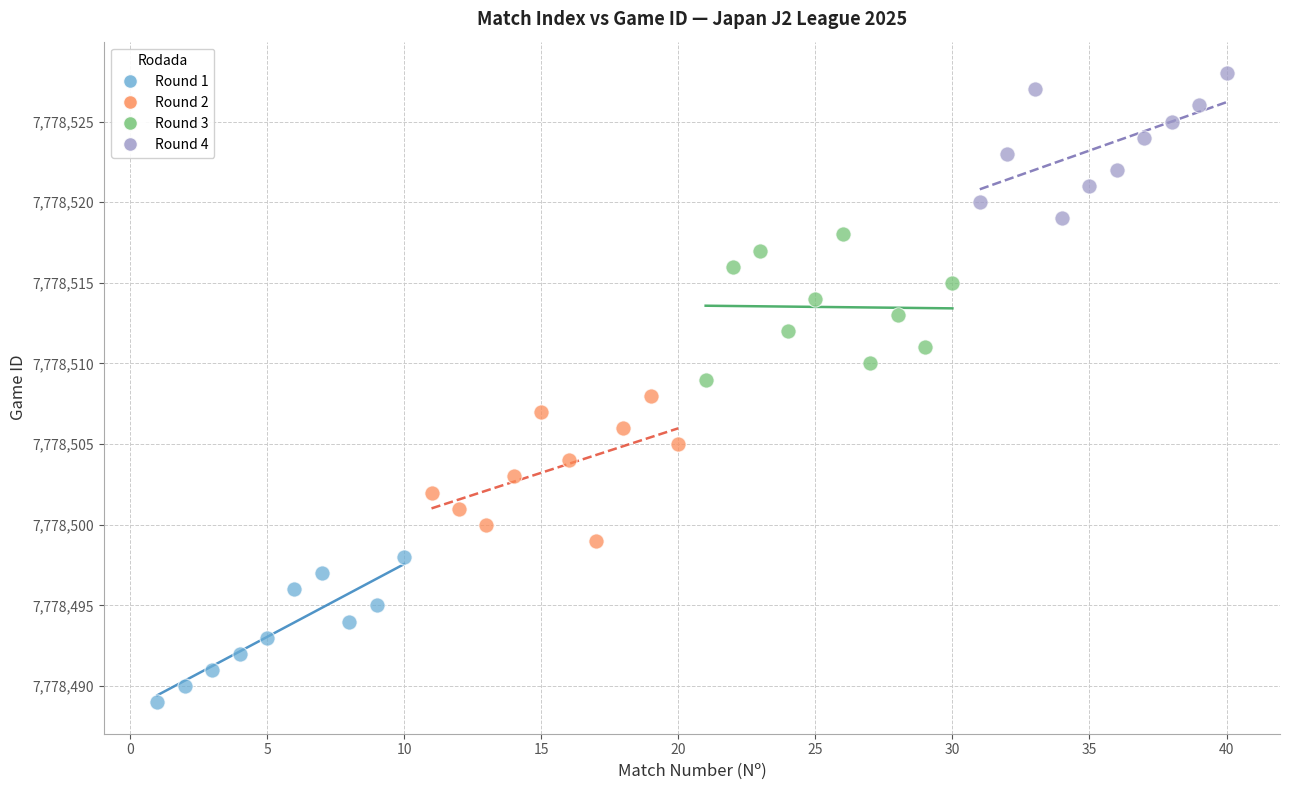

Which series contains the lowest Y value?

Round 1